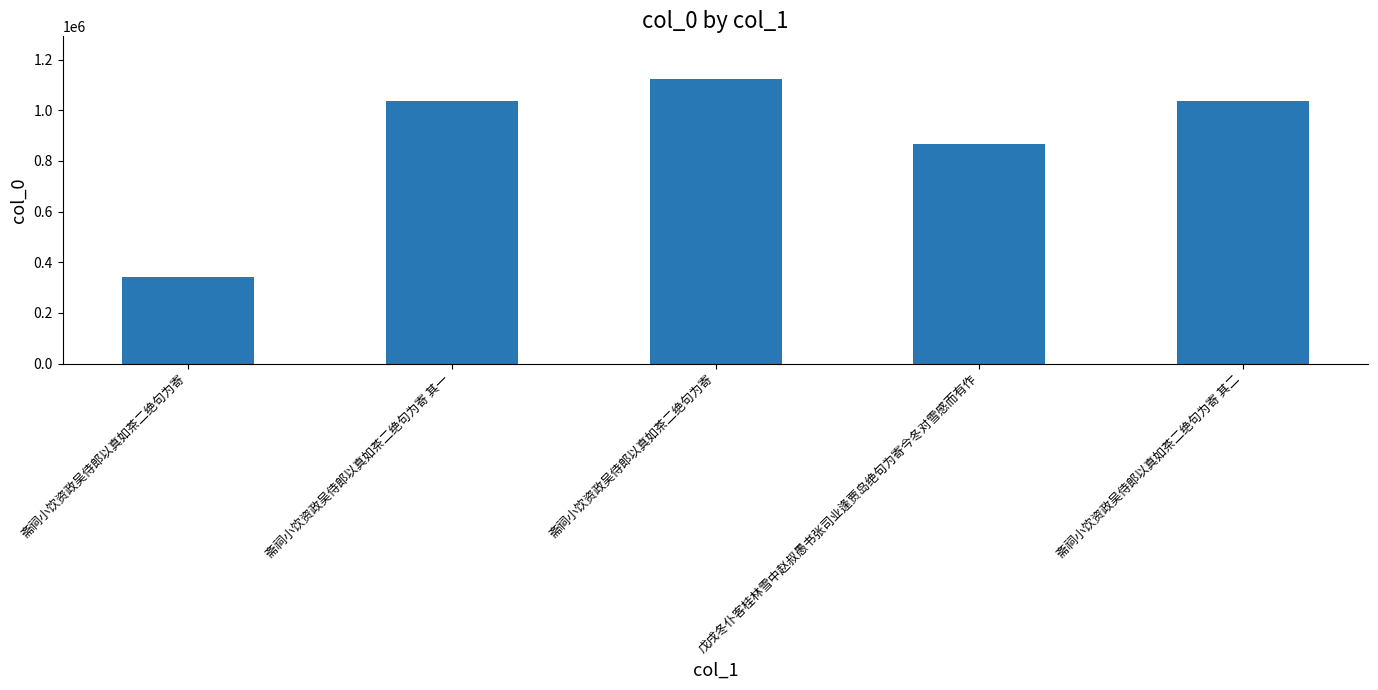

Are the bars horizontal?

No